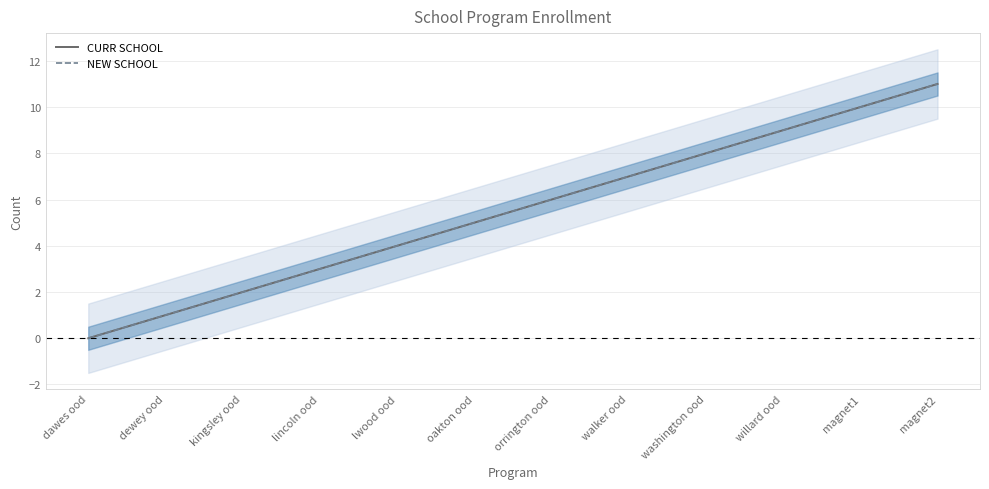

What position from the right is willard ood?

3